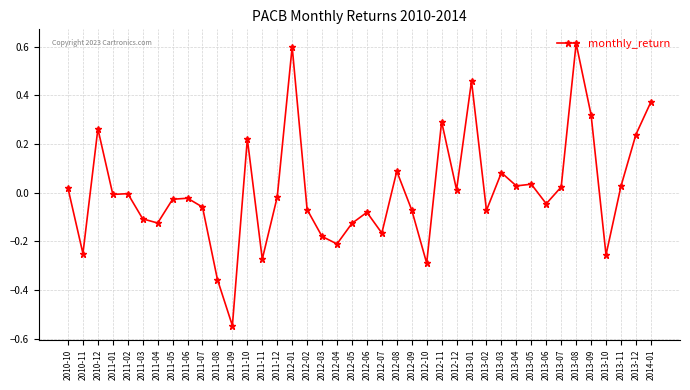

At which category does the data reach its first local valley?

2010-11